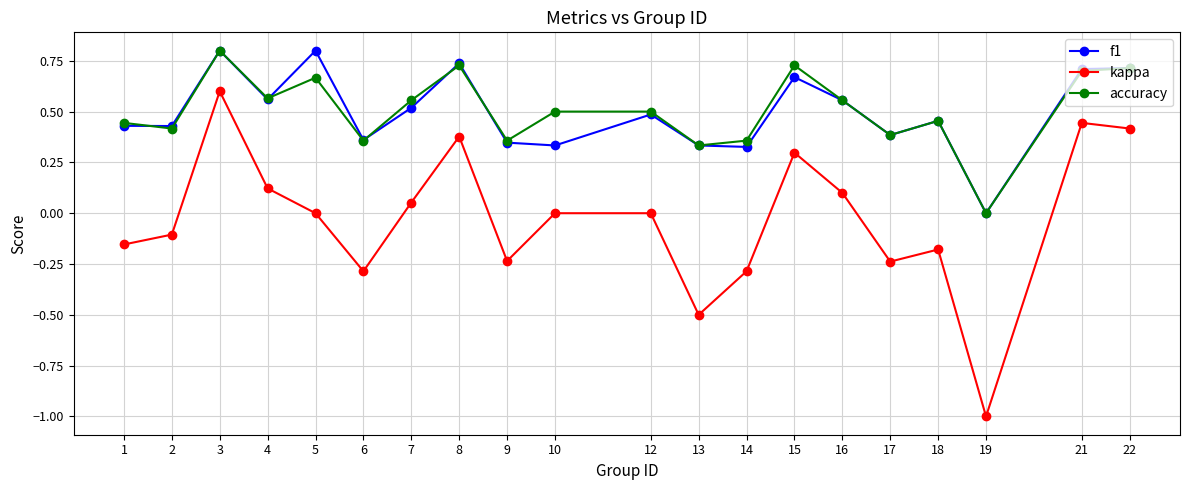

Count the f1 values in the range 0 to 1.

20